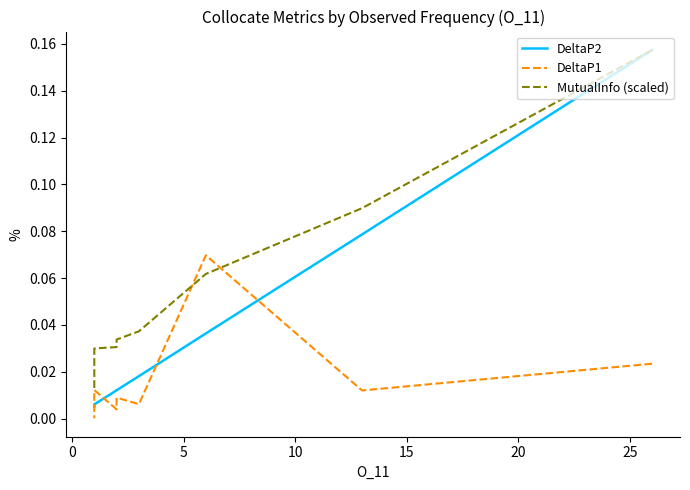

The value of DeltaP1 at 0 is 0.0. True or false?

True